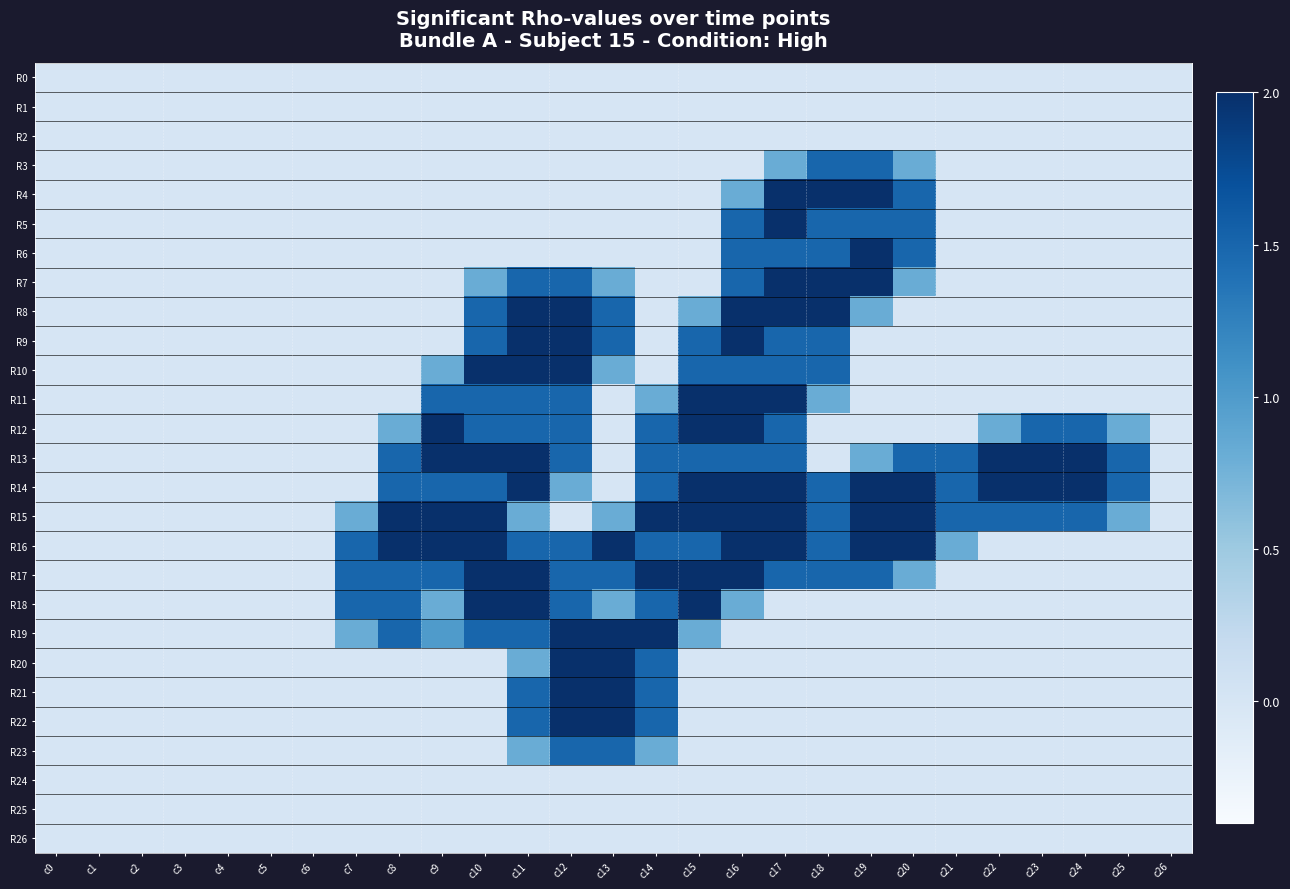

Which category has the lowest value across all series?

c0